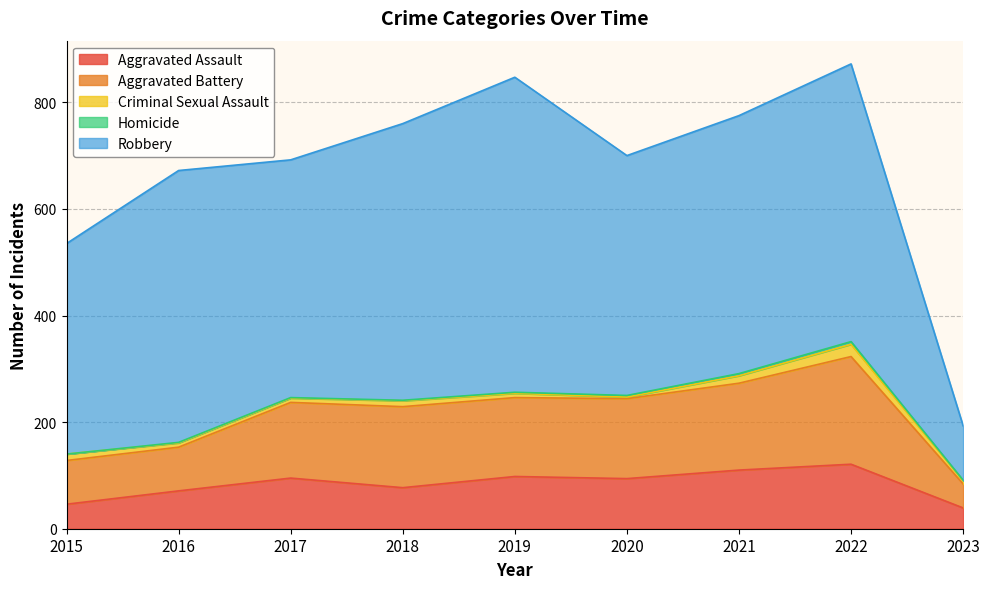

How many values in Homicide are above zero?

8